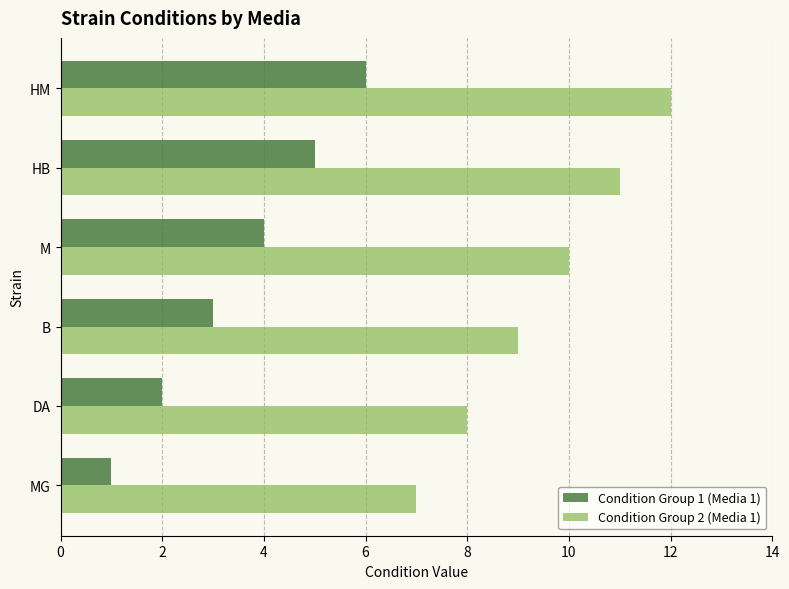

List the labels in order of Condition Group 1 (Media 1) value, smallest first.

MG, DA, B, M, HB, HM